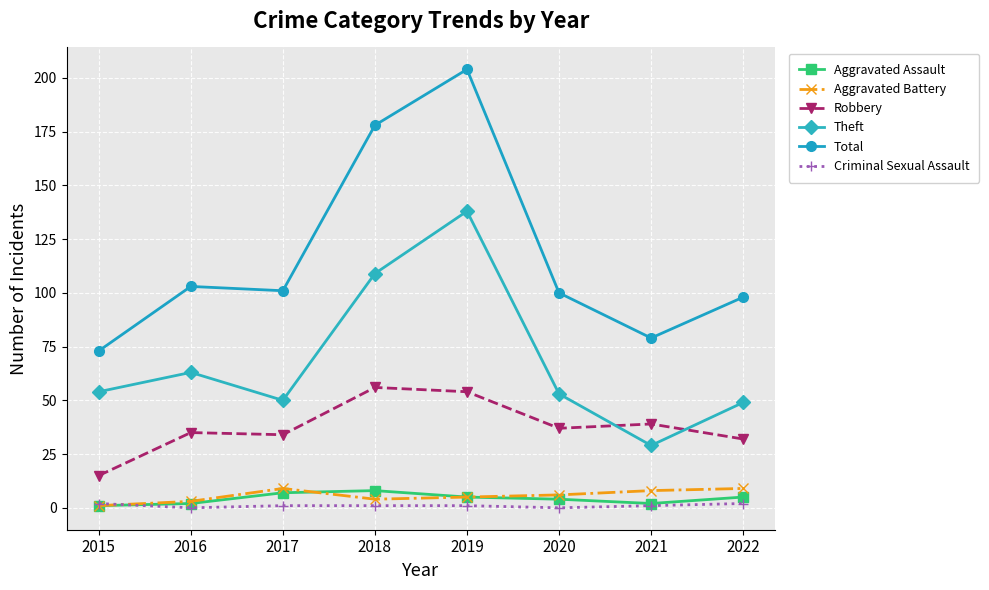

Where is the first local minimum for Theft?

2017